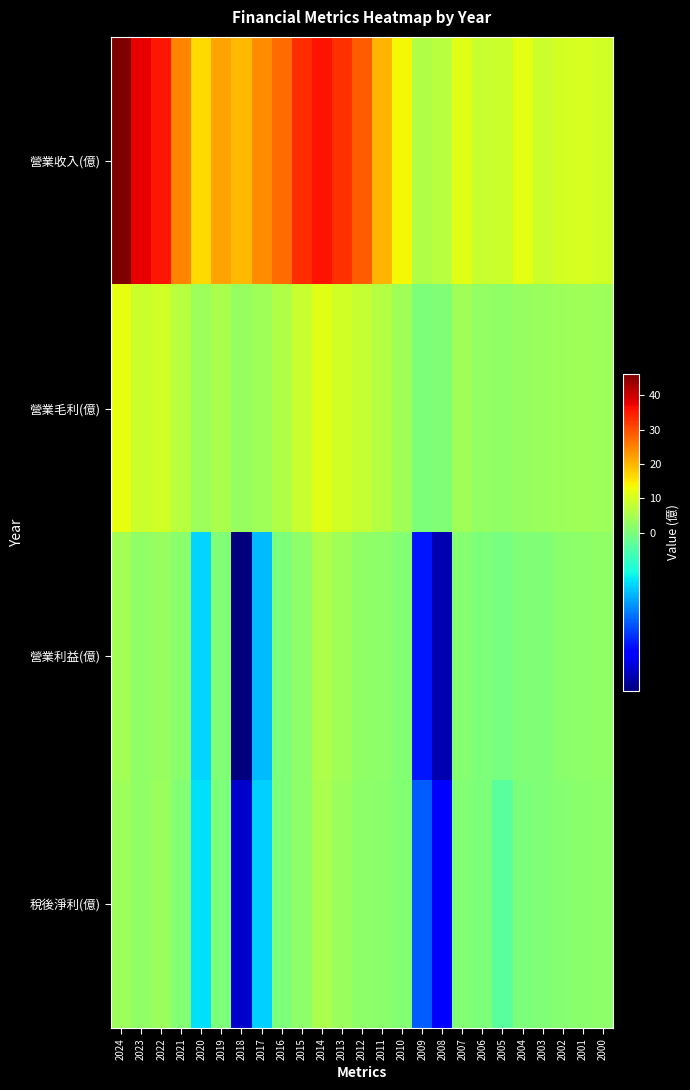

At how many categories does at least one series exceed 39?

1